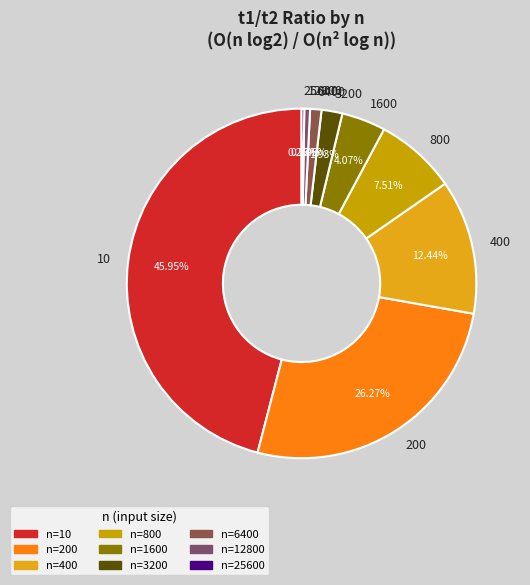

What percentage is the 12800 slice, to the nearest percent?

1%